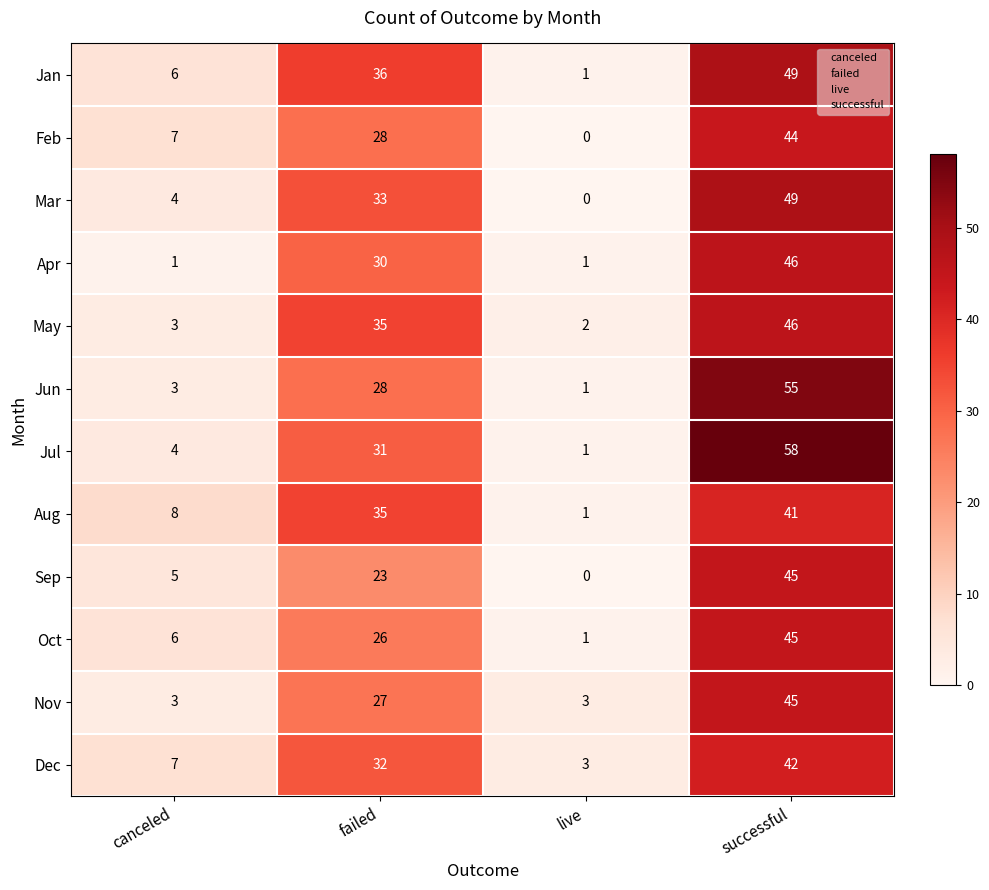

Which category has the lowest value across all series?

live